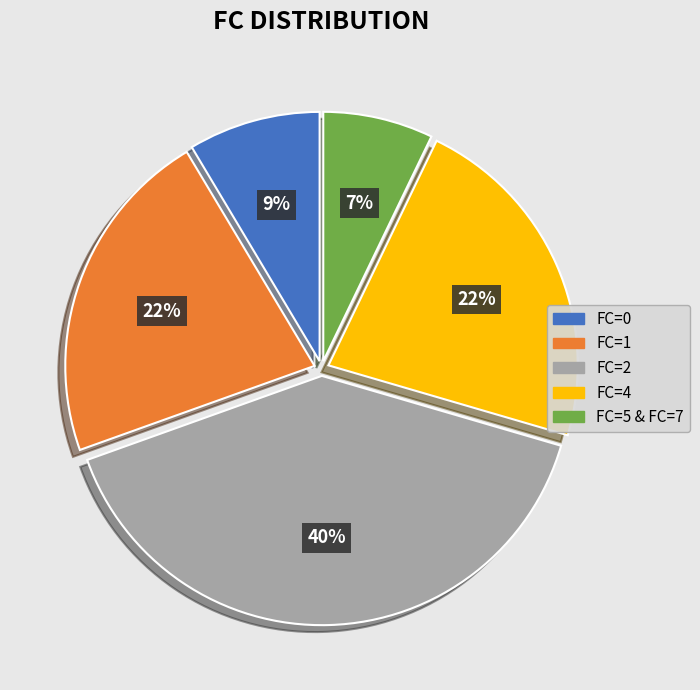

Is there a majority slice in this chart?

No